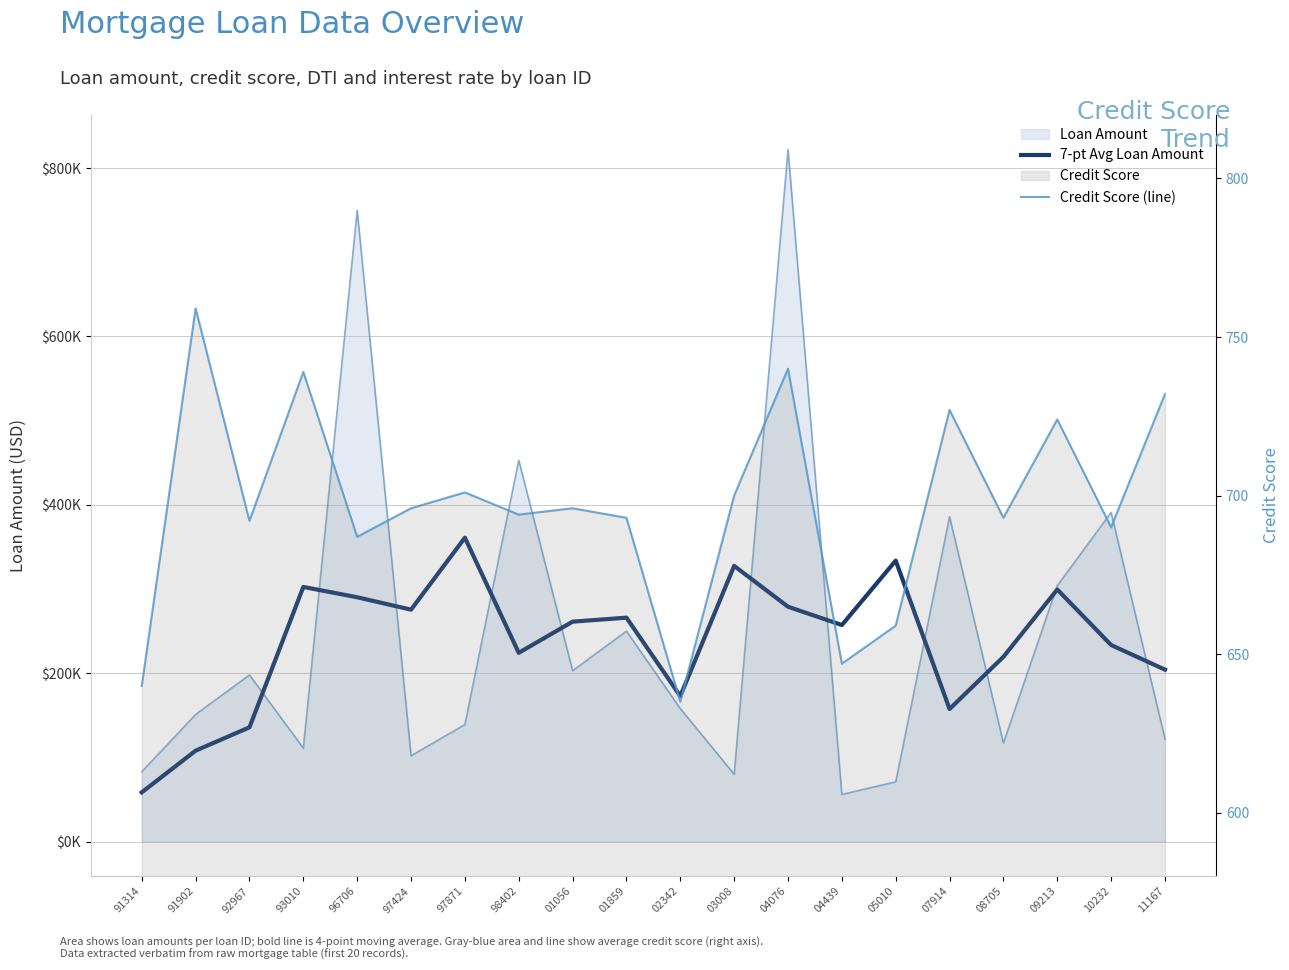

What is the sum of all Credit Score (line) values?

13944